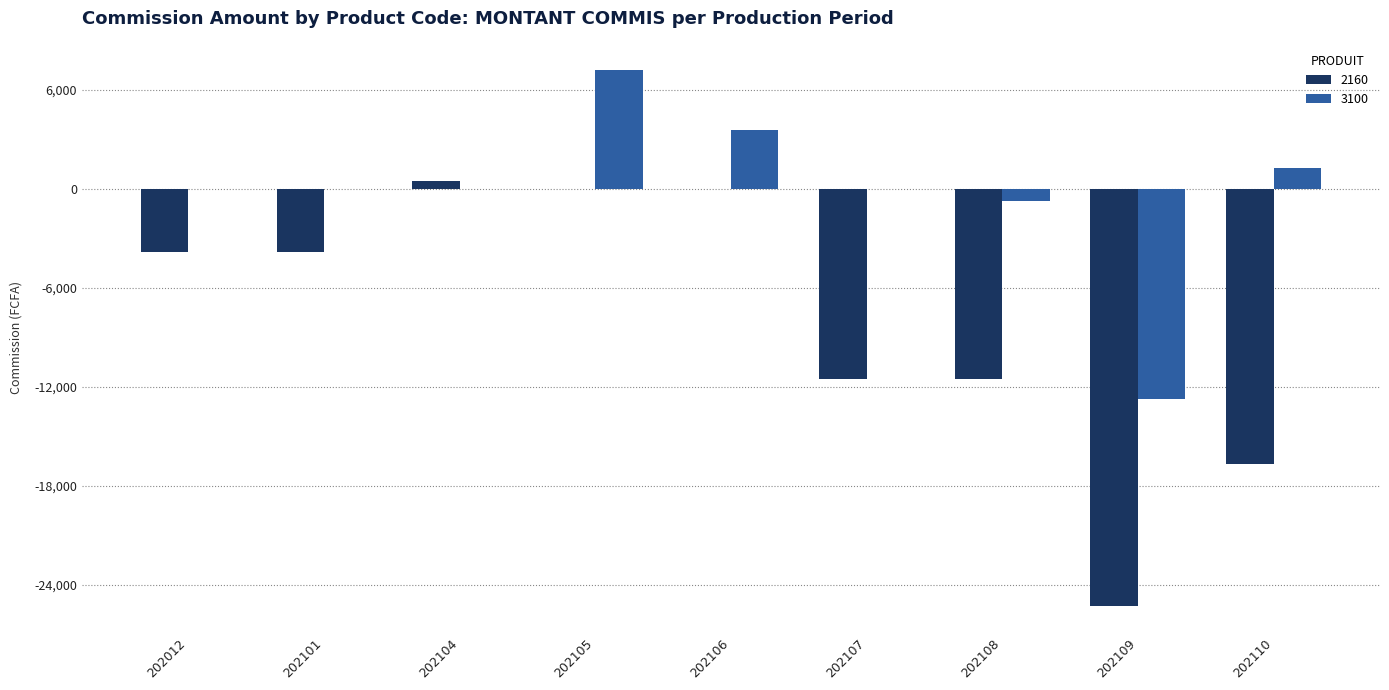

What is the sum of all 3100 values?

-1384